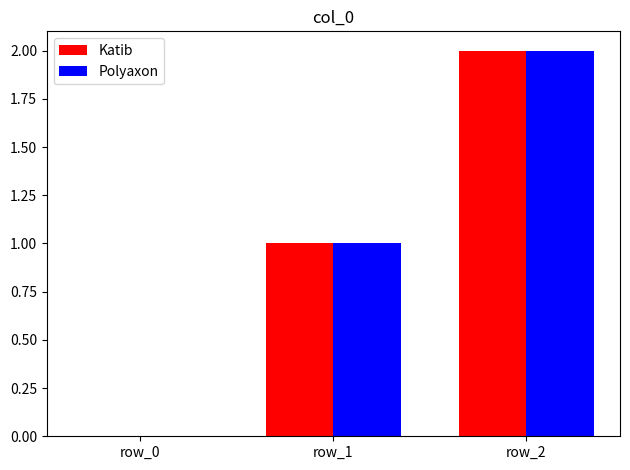

How many series are shown in this chart?

2